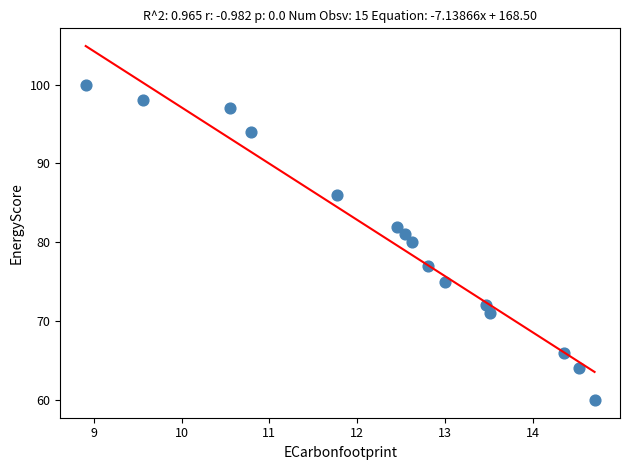

What is the range of Y values (max minus min)?

40